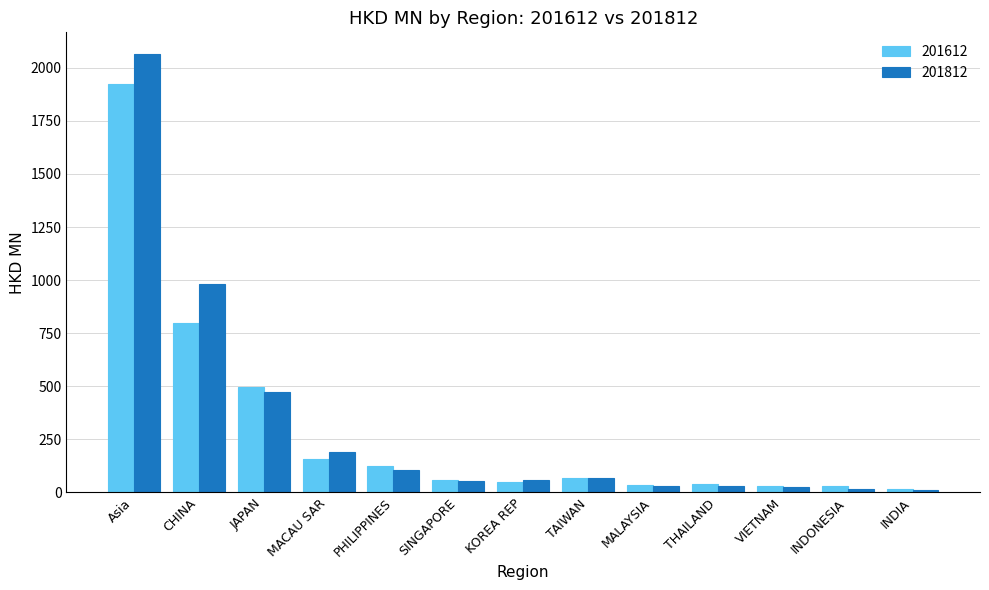

What is the sum of all 201612 values?

3826.2